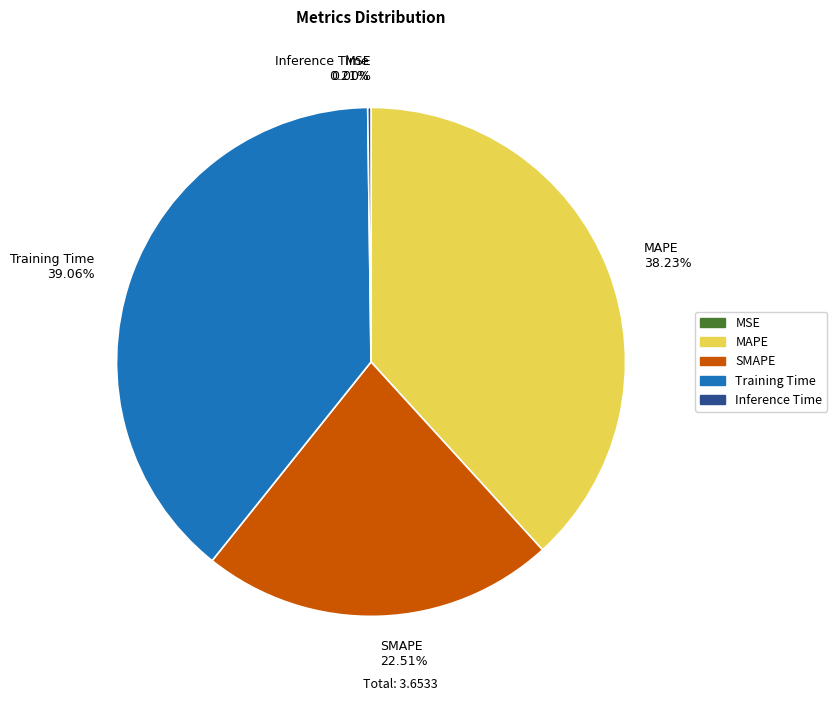

Combined, what portion of the pie is Inference Time and SMAPE?

22.7%